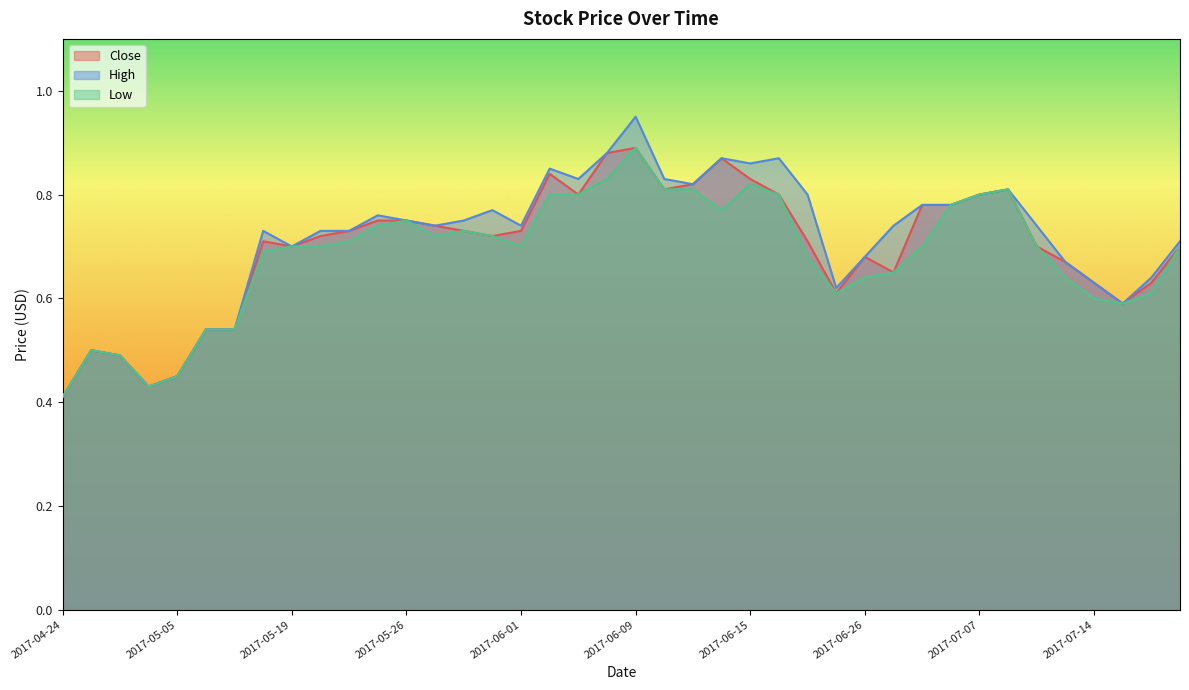

Reading left to right, list all the values displayed in this chart.

Close: 2017-04-24=0.4	2017-04-26=0.5	2017-04-27=0.5	2017-05-04=0.4	2017-05-05=0.5	2017-05-15=0.5	2017-05-16=0.5	2017-05-18=0.7	2017-05-19=0.7	2017-05-22=0.7	2017-05-23=0.7	2017-05-25=0.8	2017-05-26=0.8	2017-05-29=0.7	2017-05-30=0.7	2017-05-31=0.7	2017-06-01=0.7	2017-06-05=0.8	2017-06-06=0.8	2017-06-07=0.9	2017-06-09=0.9	2017-06-12=0.8	2017-06-13=0.8	2017-06-14=0.9	2017-06-15=0.8	2017-06-19=0.8	2017-06-20=0.7	2017-06-23=0.6	2017-06-26=0.7	2017-06-28=0.7	2017-06-29=0.8	2017-07-04=0.8	2017-07-07=0.8	2017-07-11=0.8	2017-07-12=0.7	2017-07-13=0.7	2017-07-14=0.6	2017-07-18=0.6	2017-07-19=0.6	2017-07-20=0.7
High: 2017-04-24=0.4	2017-04-26=0.5	2017-04-27=0.5	2017-05-04=0.4	2017-05-05=0.5	2017-05-15=0.5	2017-05-16=0.5	2017-05-18=0.7	2017-05-19=0.7	2017-05-22=0.7	2017-05-23=0.7	2017-05-25=0.8	2017-05-26=0.8	2017-05-29=0.7	2017-05-30=0.8	2017-05-31=0.8	2017-06-01=0.7	2017-06-05=0.8	2017-06-06=0.8	2017-06-07=0.9	2017-06-09=0.9	2017-06-12=0.8	2017-06-13=0.8	2017-06-14=0.9	2017-06-15=0.9	2017-06-19=0.9	2017-06-20=0.8	2017-06-23=0.6	2017-06-26=0.7	2017-06-28=0.7	2017-06-29=0.8	2017-07-04=0.8	2017-07-07=0.8	2017-07-11=0.8	2017-07-12=0.7	2017-07-13=0.7	2017-07-14=0.6	2017-07-18=0.6	2017-07-19=0.6	2017-07-20=0.7
Low: 2017-04-24=0.4	2017-04-26=0.5	2017-04-27=0.5	2017-05-04=0.4	2017-05-05=0.5	2017-05-15=0.5	2017-05-16=0.5	2017-05-18=0.7	2017-05-19=0.7	2017-05-22=0.7	2017-05-23=0.7	2017-05-25=0.7	2017-05-26=0.8	2017-05-29=0.7	2017-05-30=0.7	2017-05-31=0.7	2017-06-01=0.7	2017-06-05=0.8	2017-06-06=0.8	2017-06-07=0.8	2017-06-09=0.9	2017-06-12=0.8	2017-06-13=0.8	2017-06-14=0.8	2017-06-15=0.8	2017-06-19=0.8	2017-06-20=0.7	2017-06-23=0.6	2017-06-26=0.6	2017-06-28=0.7	2017-06-29=0.7	2017-07-04=0.8	2017-07-07=0.8	2017-07-11=0.8	2017-07-12=0.7	2017-07-13=0.6	2017-07-14=0.6	2017-07-18=0.6	2017-07-19=0.6	2017-07-20=0.7